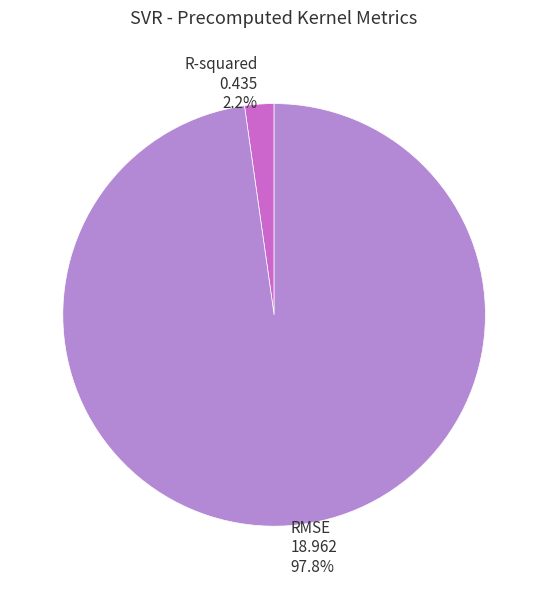

To the nearest percent, what is the difference between the largest and smallest slice percentages?

96%